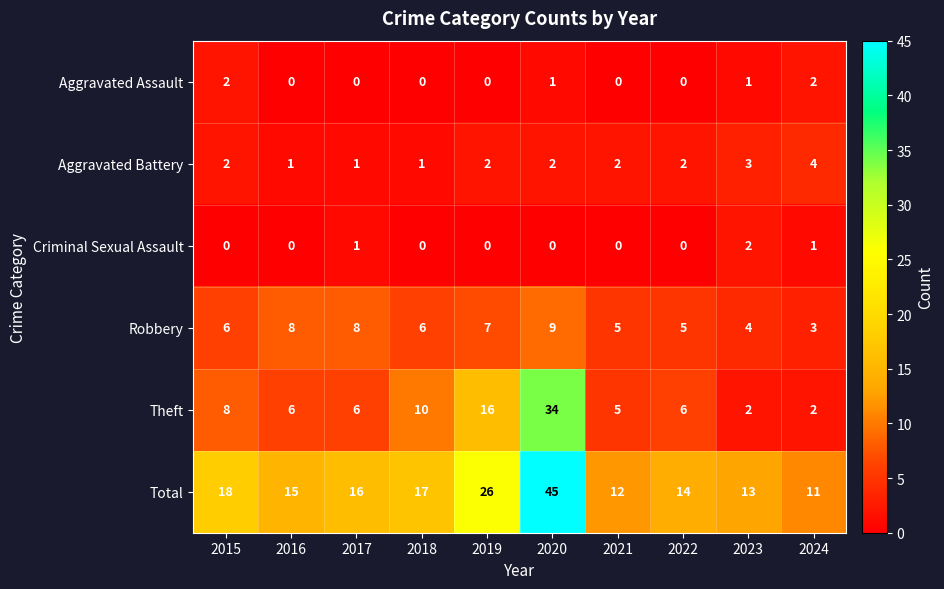

What is the maximum value shown in the chart?

45